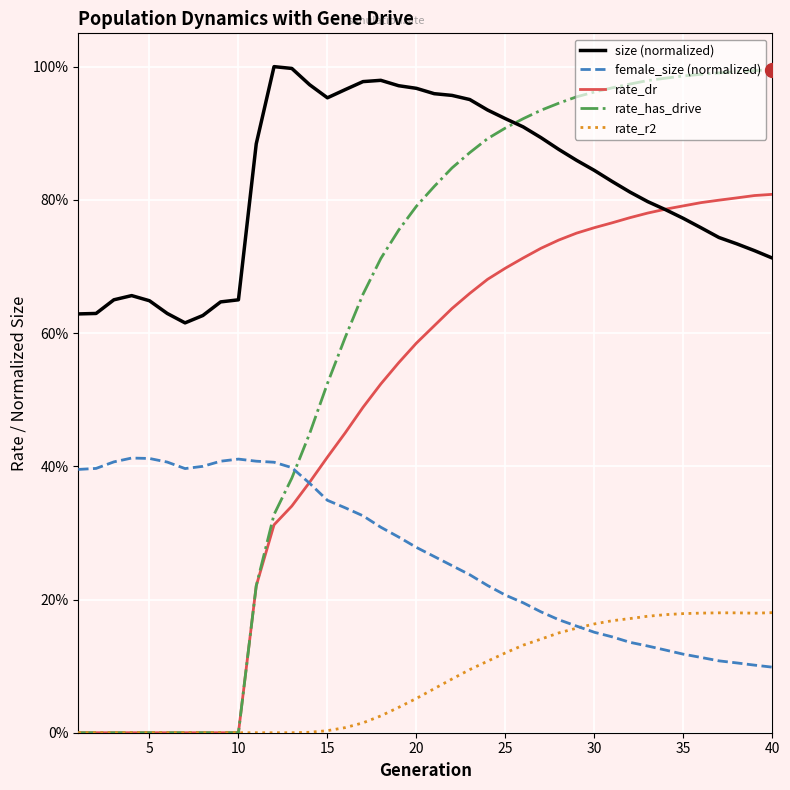

What are all the series names shown in the legend?

size (normalized), female_size (normalized), rate_dr, rate_has_drive, rate_r2